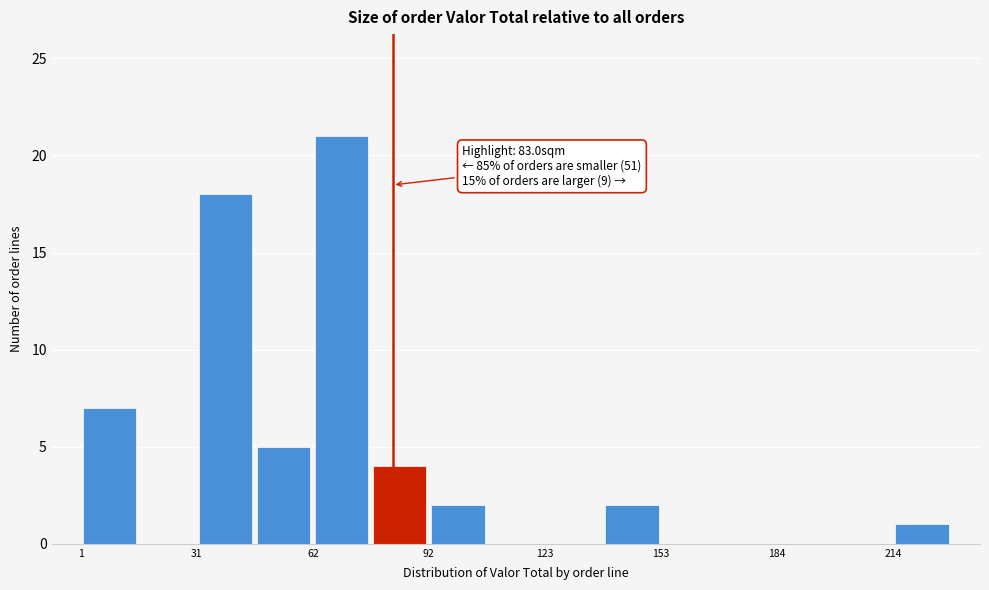

Read against the x-axis, roughly where is the centre of the tallest bar?

70